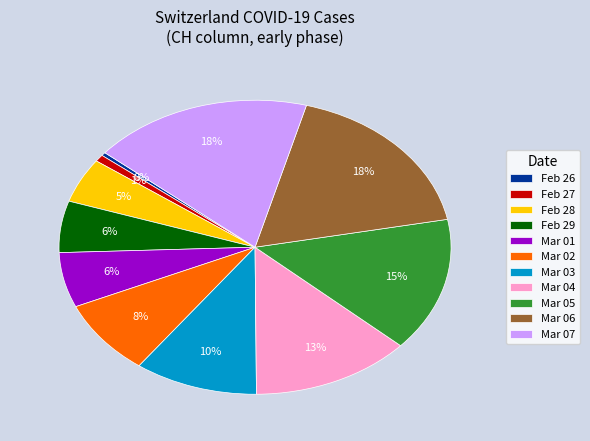

Is it true that Feb 26 is 0% of the pie?

True